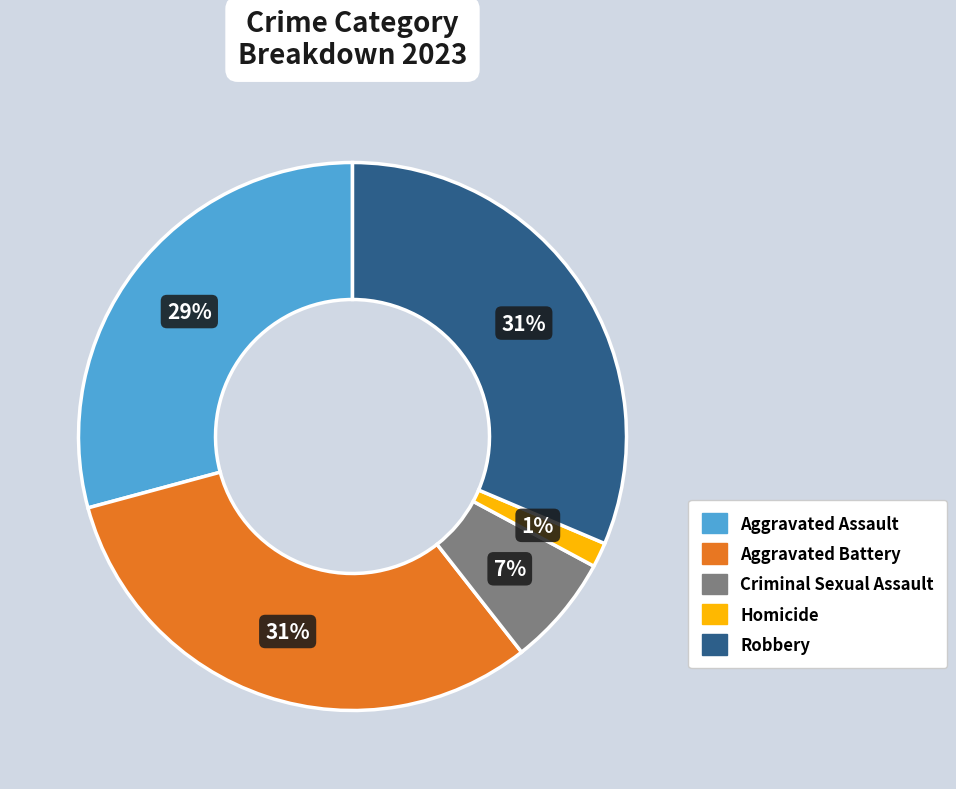

Is the sum of Aggravated Assault and Criminal Sexual Assault greater than half?

No